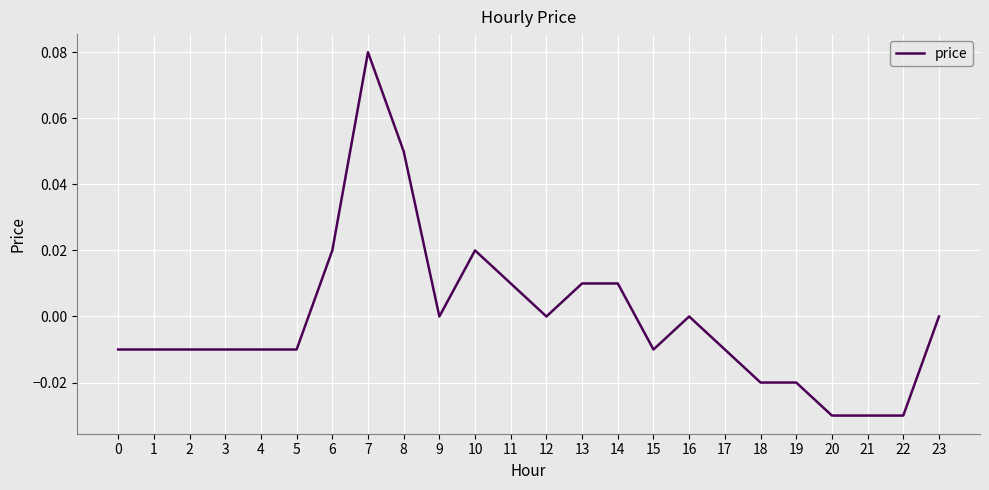

At which category does the chart reach its peak across all series?

7